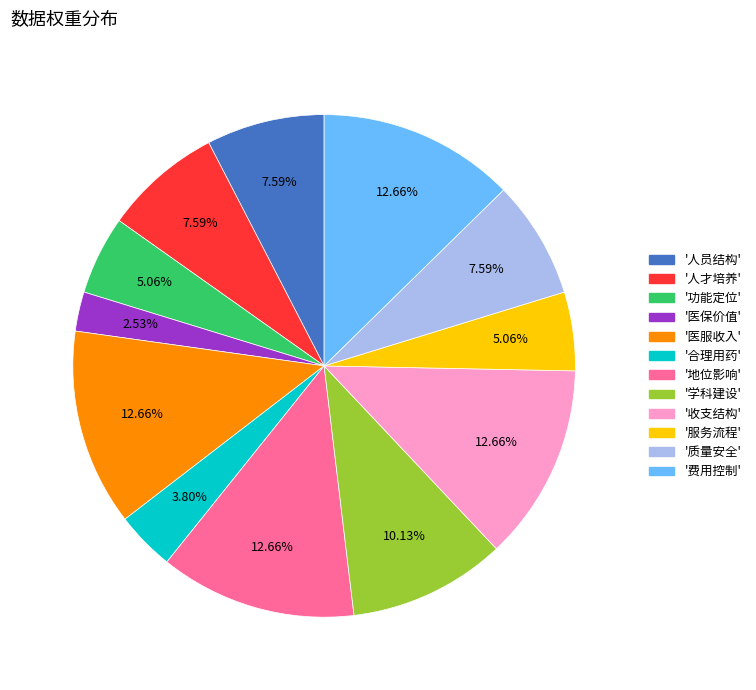

Is there any slice that represents more than half of the pie?

No